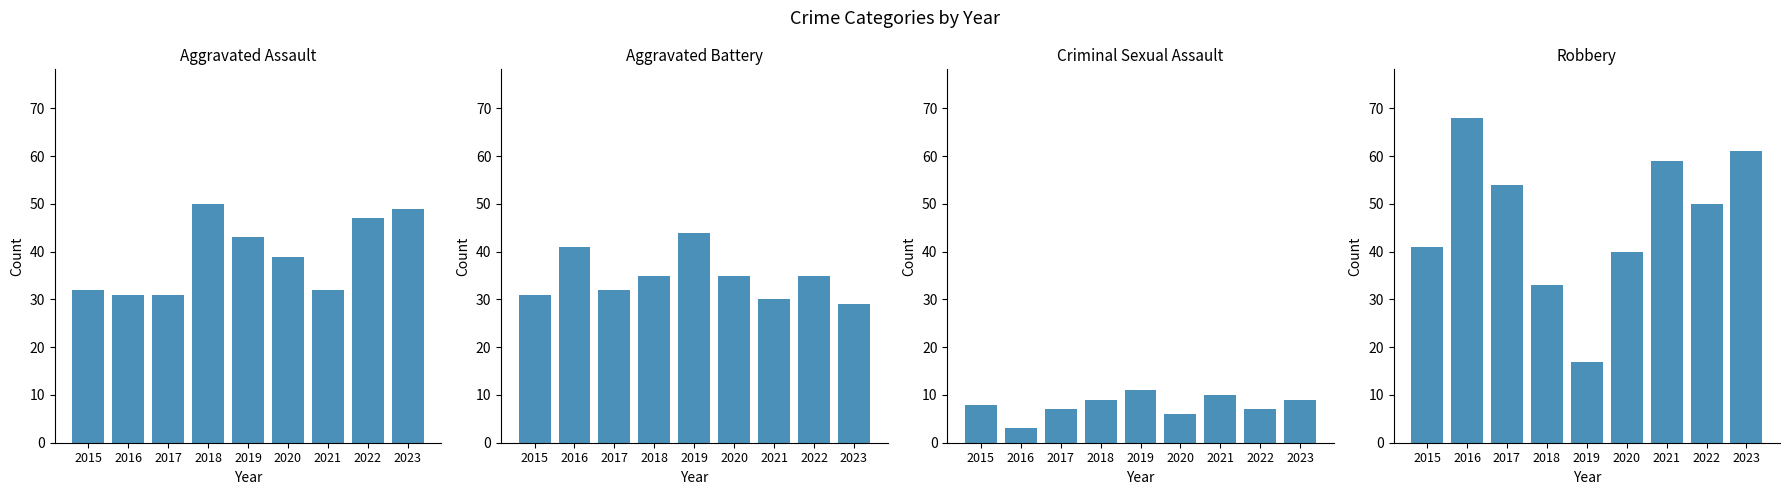

List the series in order of their peak value, lowest first.

Criminal Sexual Assault, Aggravated Battery, Aggravated Assault, Robbery